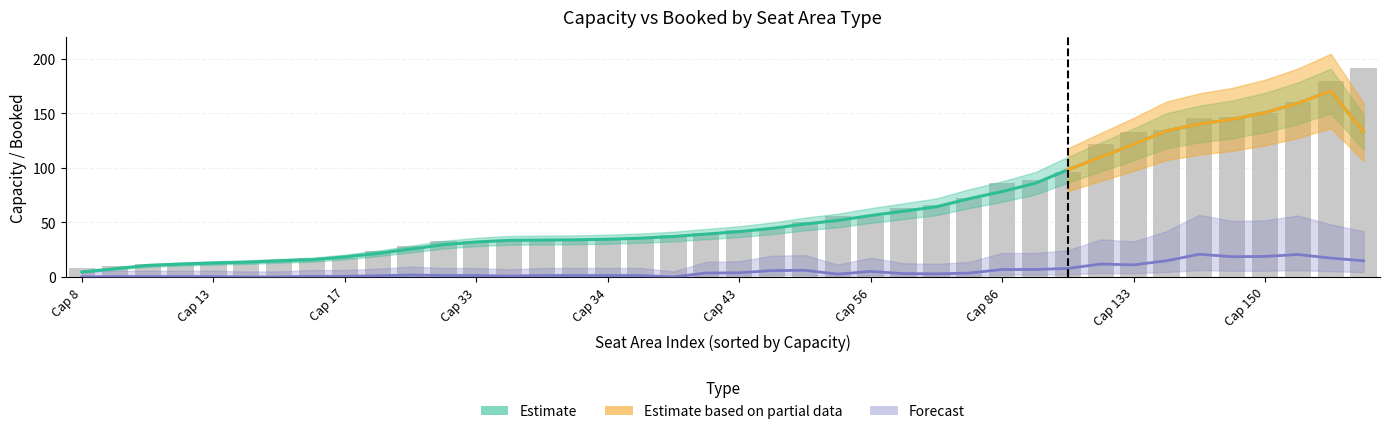

What is the value of the 30th bar from the left?

89